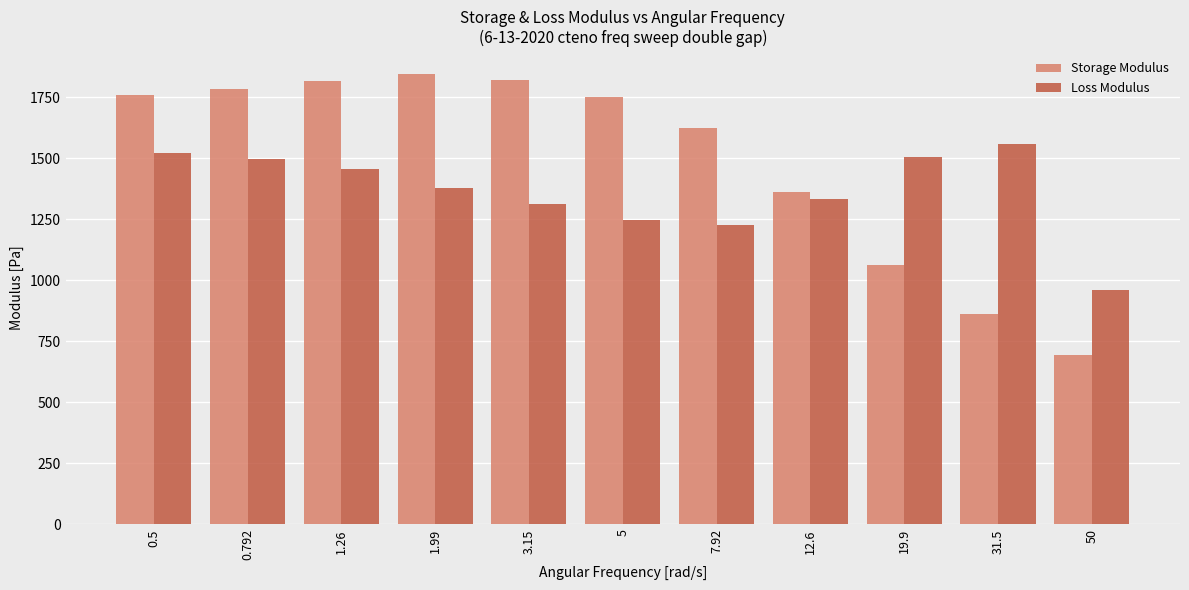

Rank the series by their maximum value, from highest to lowest.

Storage Modulus, Loss Modulus